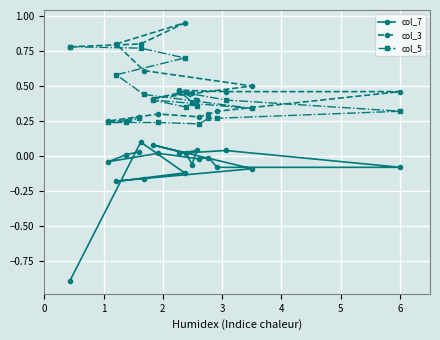

Which series has the widest spread of values?

col_7